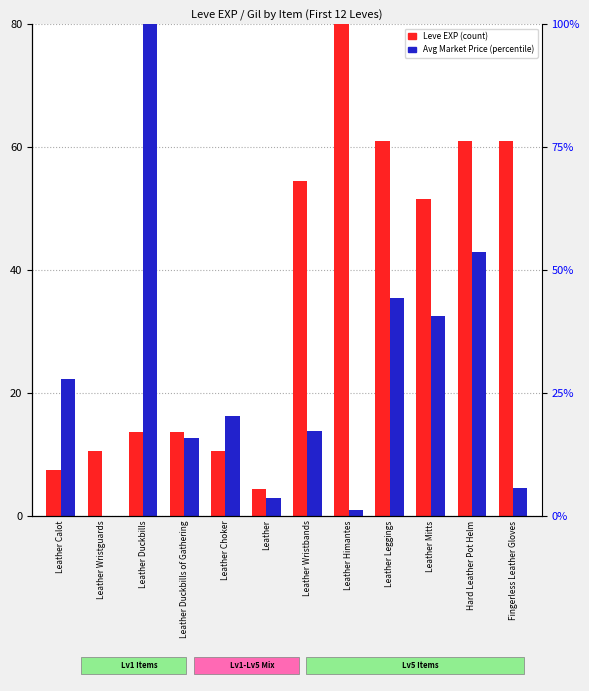

Reading left to right, what are all the values shown in this chart?

Leve EXP: Leather Calot=7.4	Leather Wristguards=10.5	Leather Duckbills=13.6	Leather Duckbills of Gathering=13.6	Leather Choker=10.5	Leather=4.3	Leather Wristbands=54.5	Leather Himantes=80.0	Leather Leggings=61.1	Leather Mitts=51.6	Hard Leather Pot Helm=61.1	Fingerless Leather Gloves=61.1
currentAveragePrice: Leather Calot=22.3	Leather Wristguards=0.0	Leather Duckbills=80.0	Leather Duckbills of Gathering=12.6	Leather Choker=16.3	Leather=2.9	Leather Wristbands=13.7	Leather Himantes=0.9	Leather Leggings=35.4	Leather Mitts=32.6	Hard Leather Pot Helm=42.9	Fingerless Leather Gloves=4.6